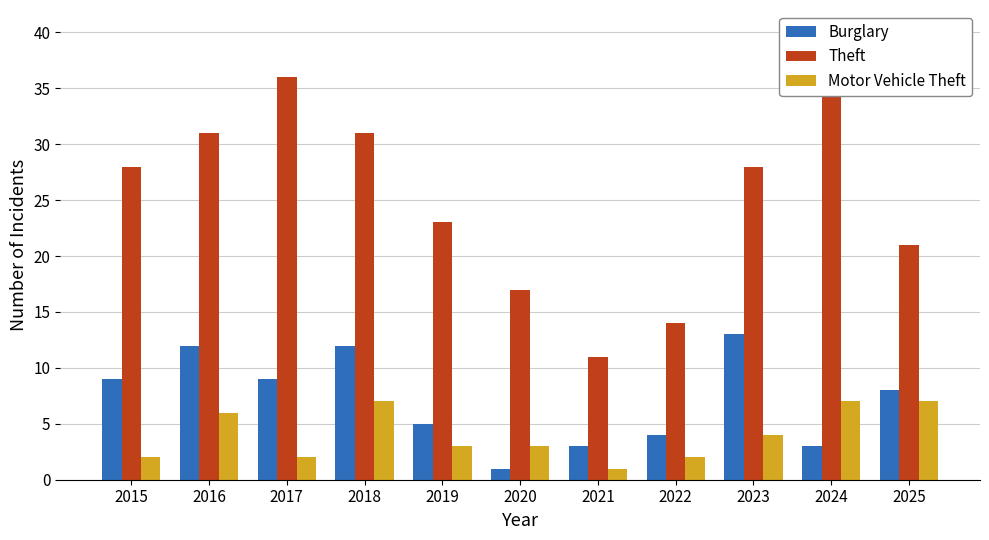

Which has a higher value, 2020 or 2015?

2015